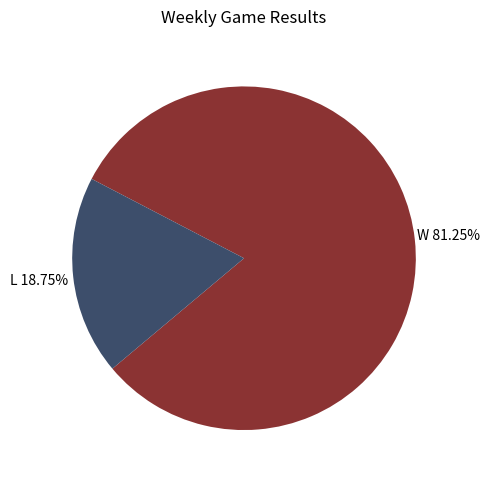

Combined, do W and L account for over 50%?

Yes